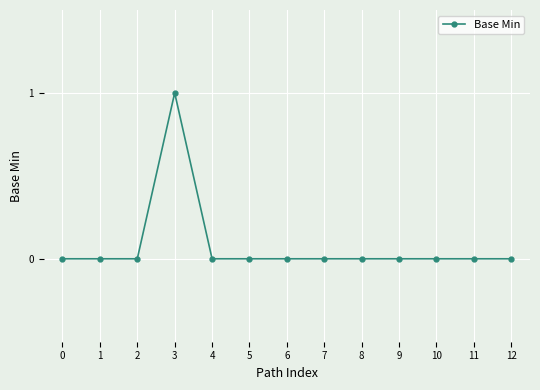

Reading right to left, list all the values displayed in this chart.

0	0	0	0	0	0	0	0	0	1	0	0	0